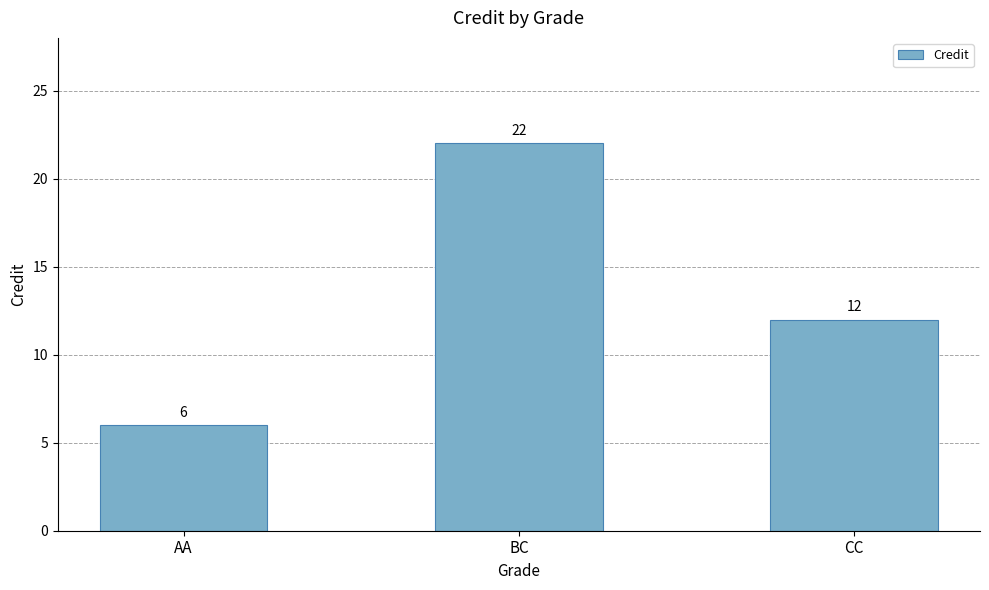

At which category does the chart reach its minimum across all series?

AA